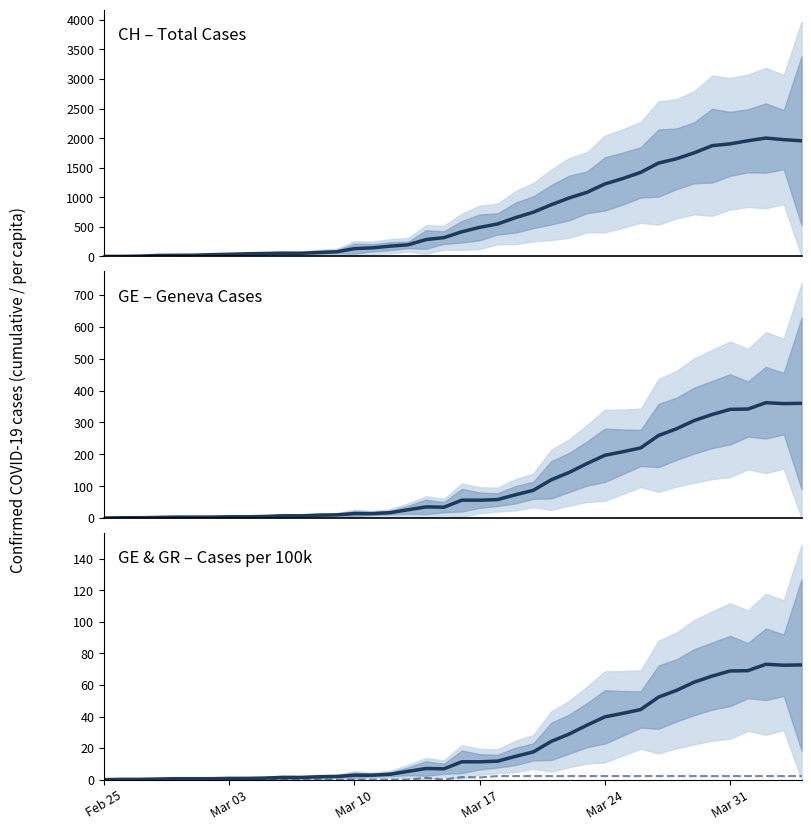

Which series has the largest total across all categories?

CH total cases